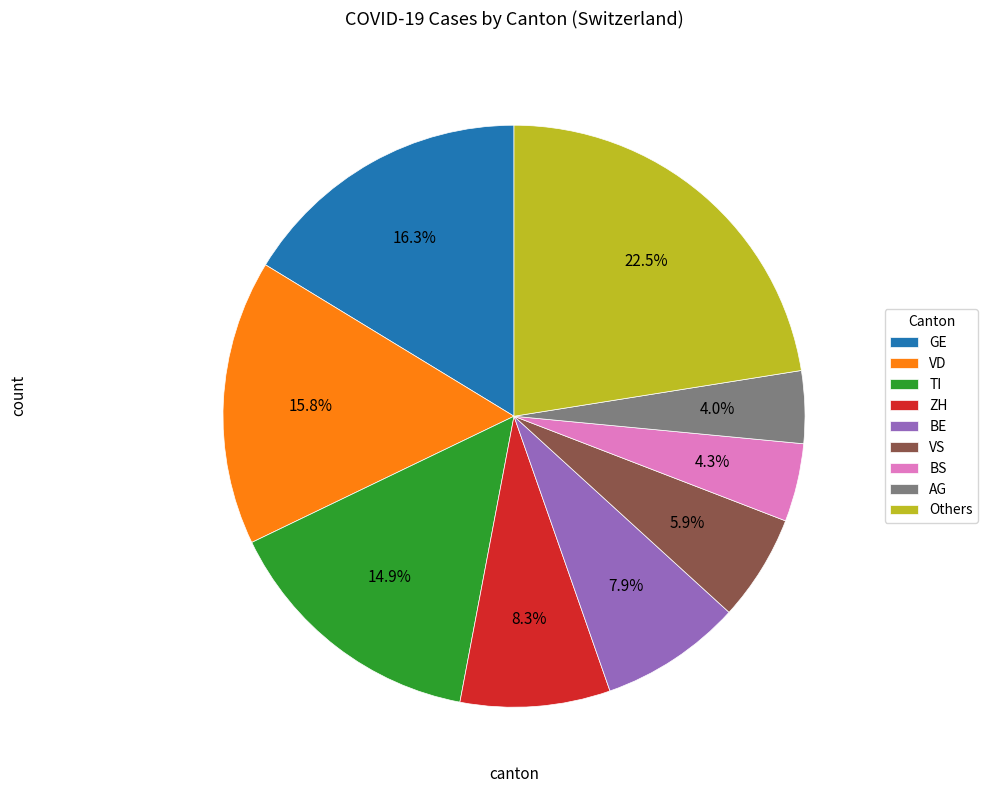

The BE slice represents 1% of the pie. True or false?

False